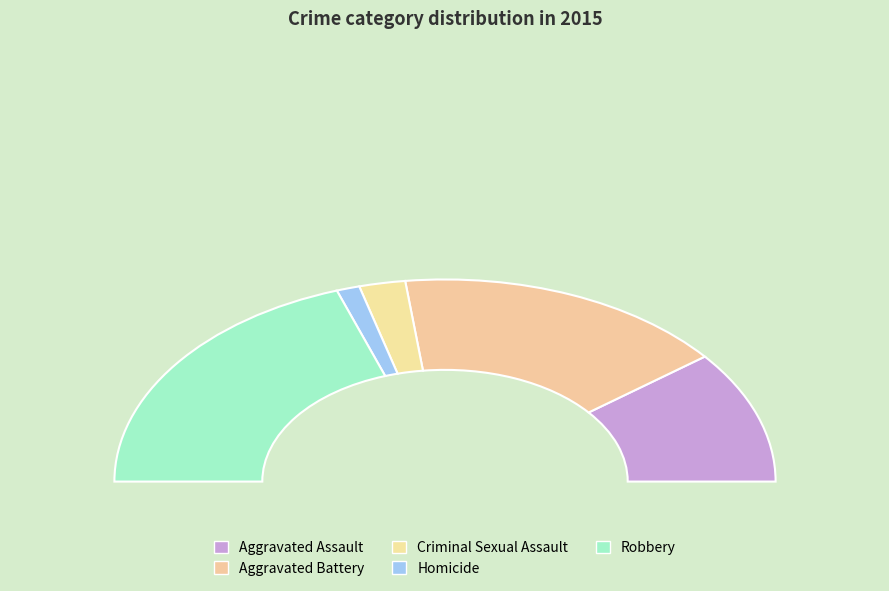

Combined, do Homicide and Criminal Sexual Assault account for over 50%?

No